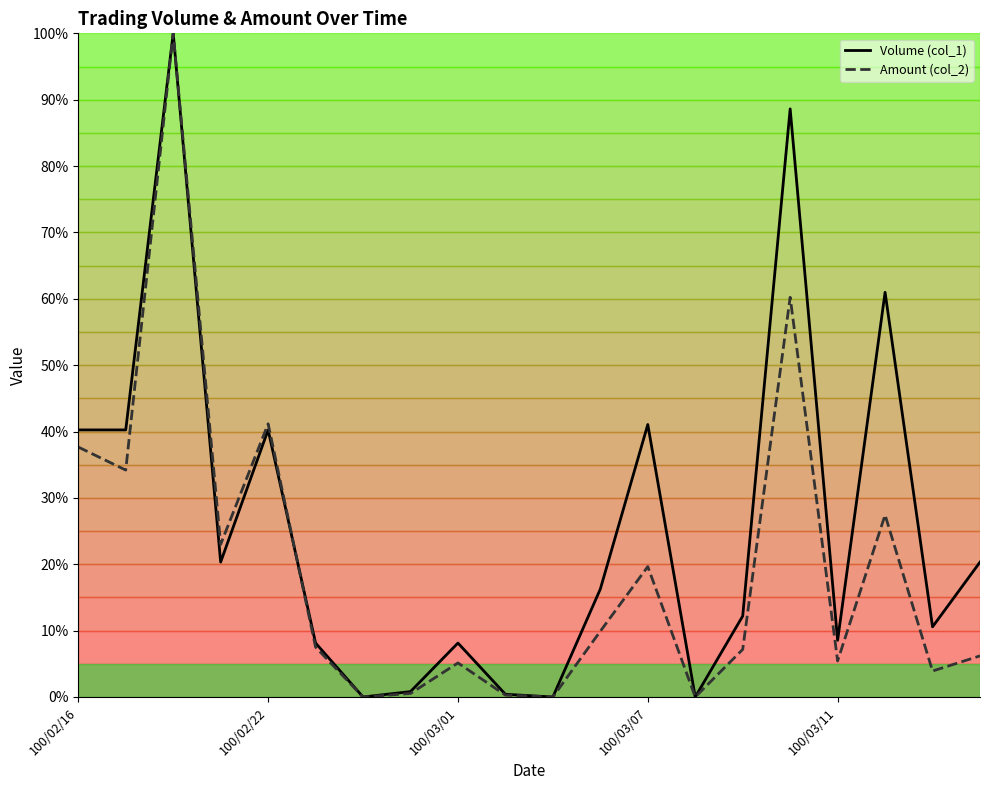

Which series has the largest total across all categories?

Volume (col_1)